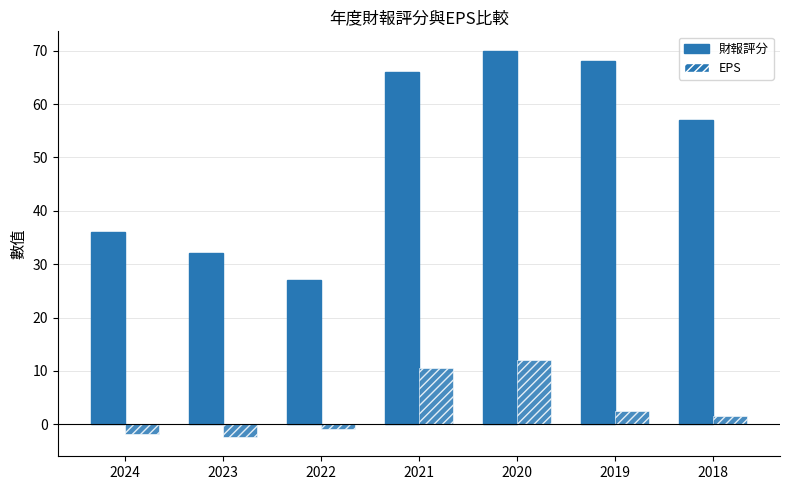

How many values in the 財報評分 series are below 57?

3